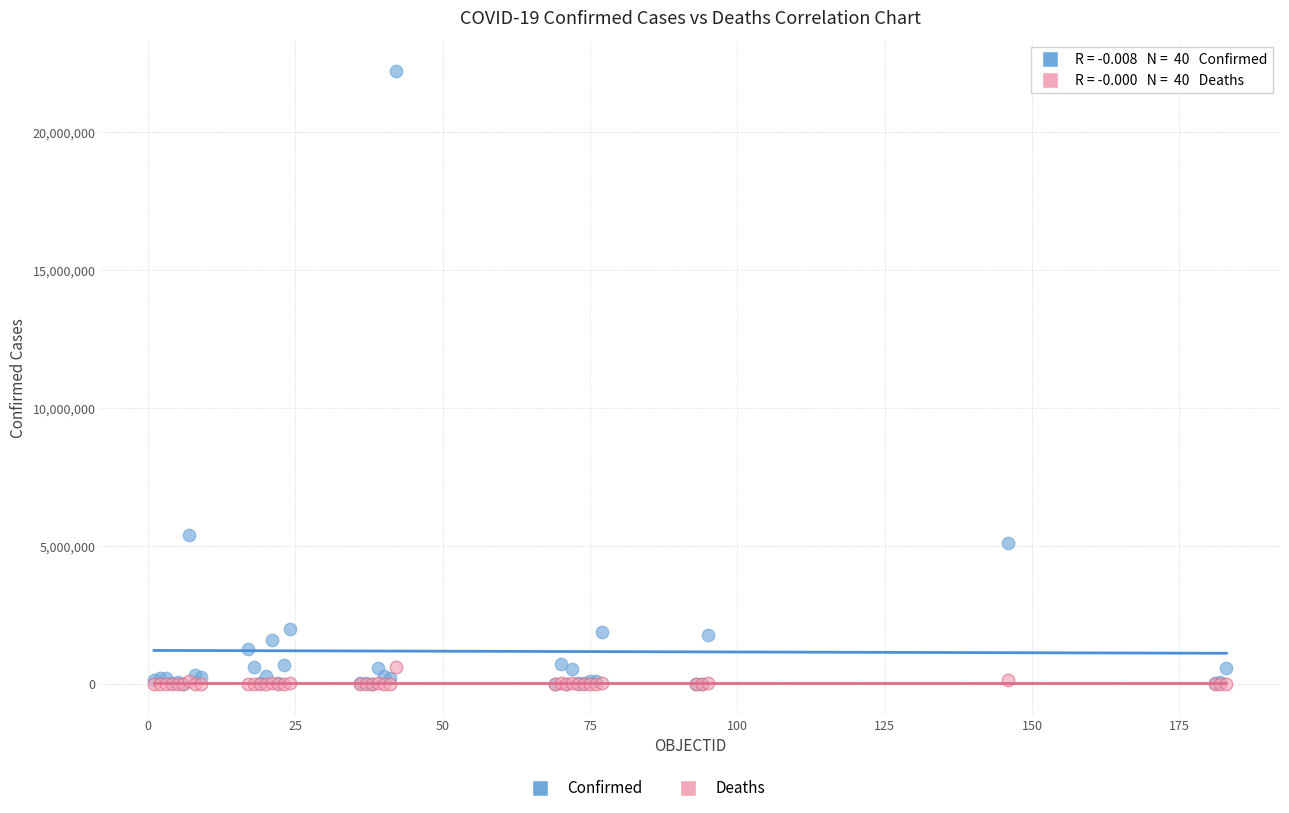

Which series reaches the maximum Y coordinate?

Confirmed